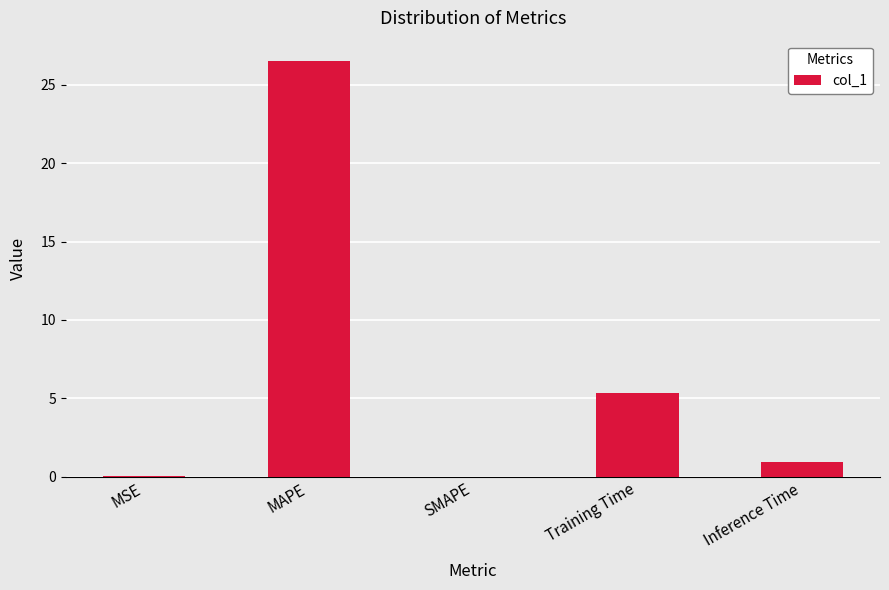

What is the sum of all values?

32.8